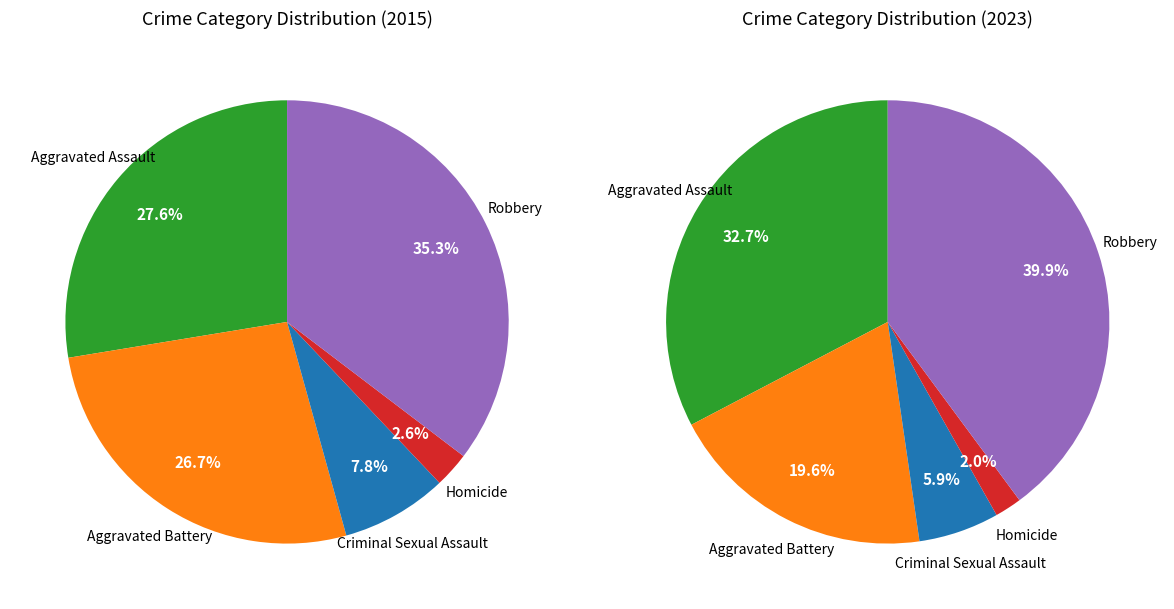

Which slice is the largest?

Robbery